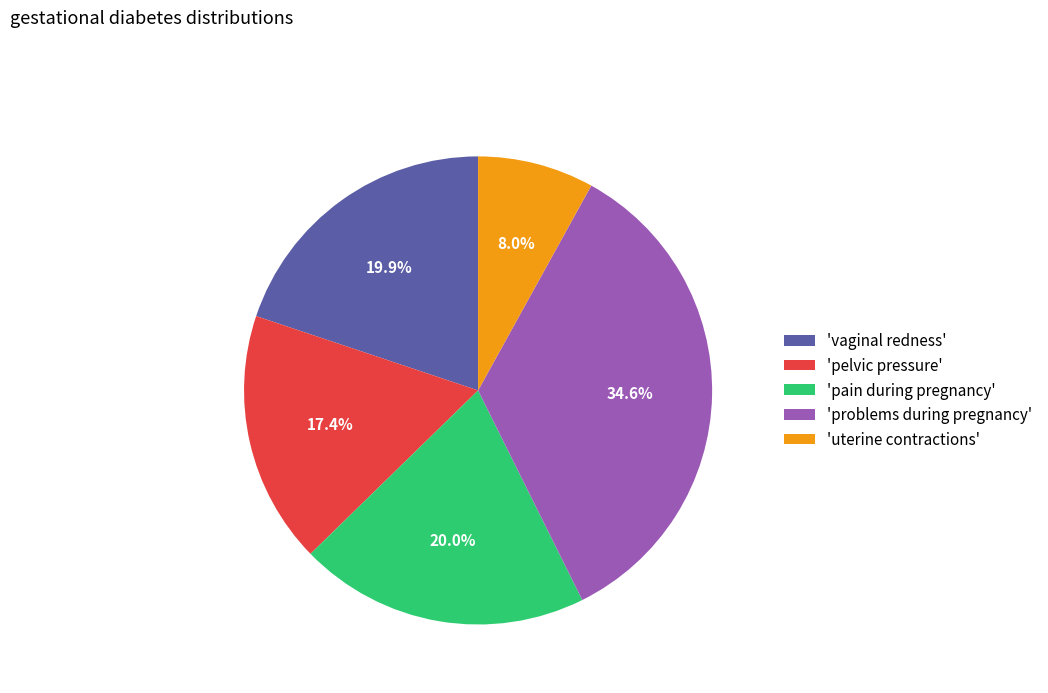

Does 'pain during pregnancy' represent more than half of the total?

No